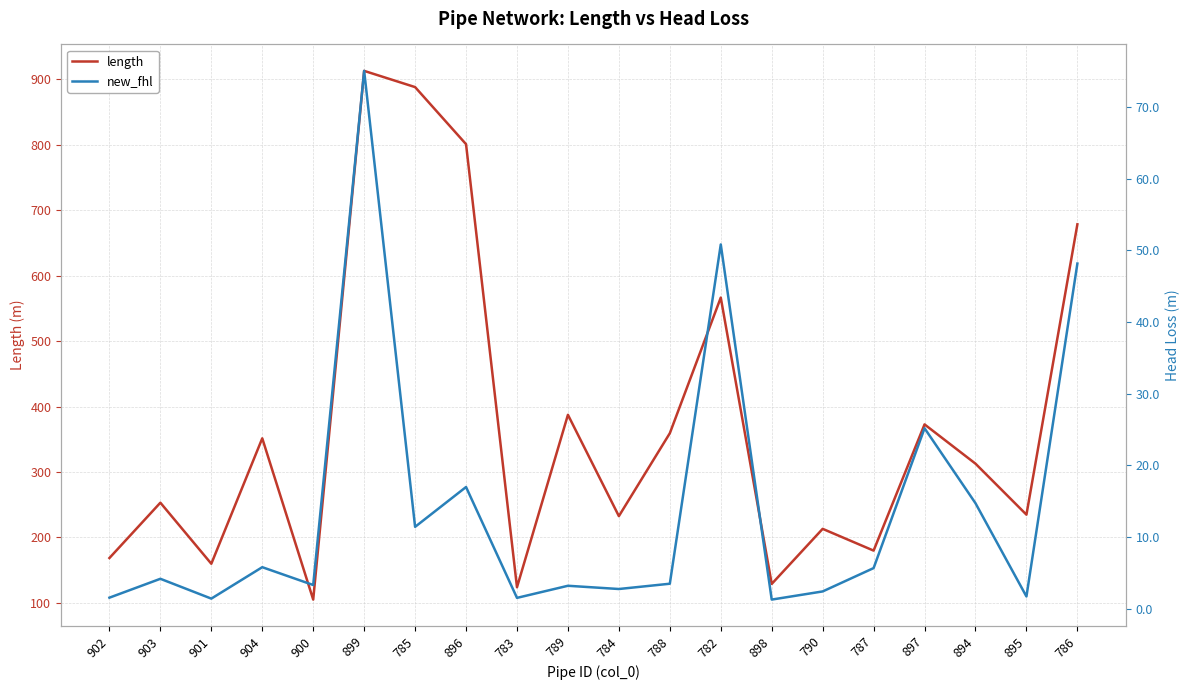

At which category does new_fhl reach its first local valley?

901